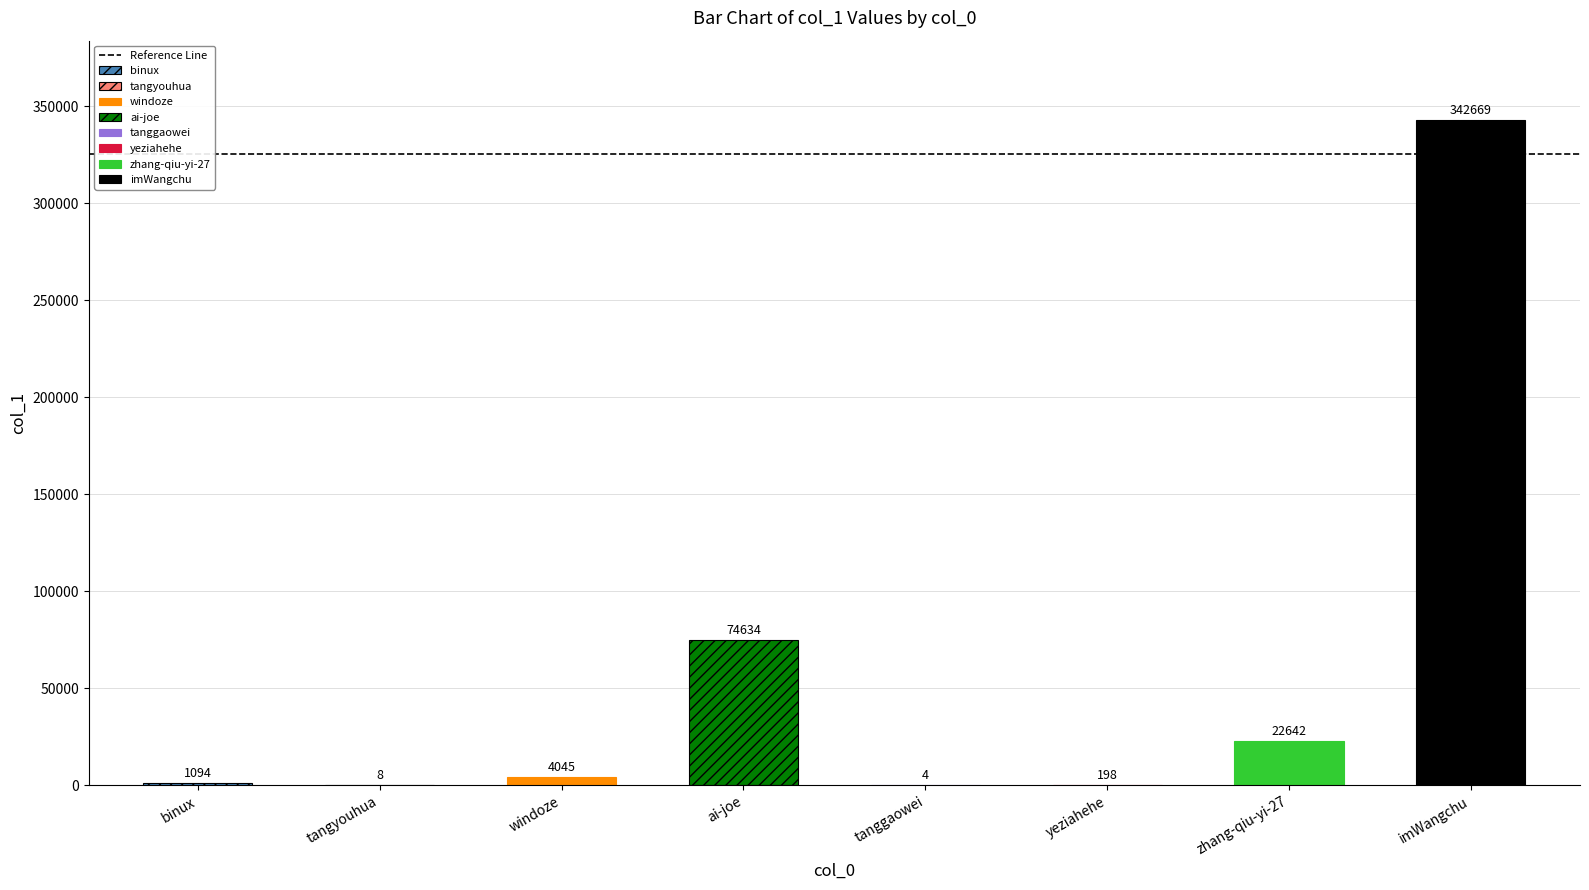

Reading left to right, what are all the values shown in this chart?

binux=1094	tangyouhua=8	windoze=4045	ai-joe=74634	tanggaowei=4	yeziahehe=198	zhang-qiu-yi-27=22642	imWangchu=342669